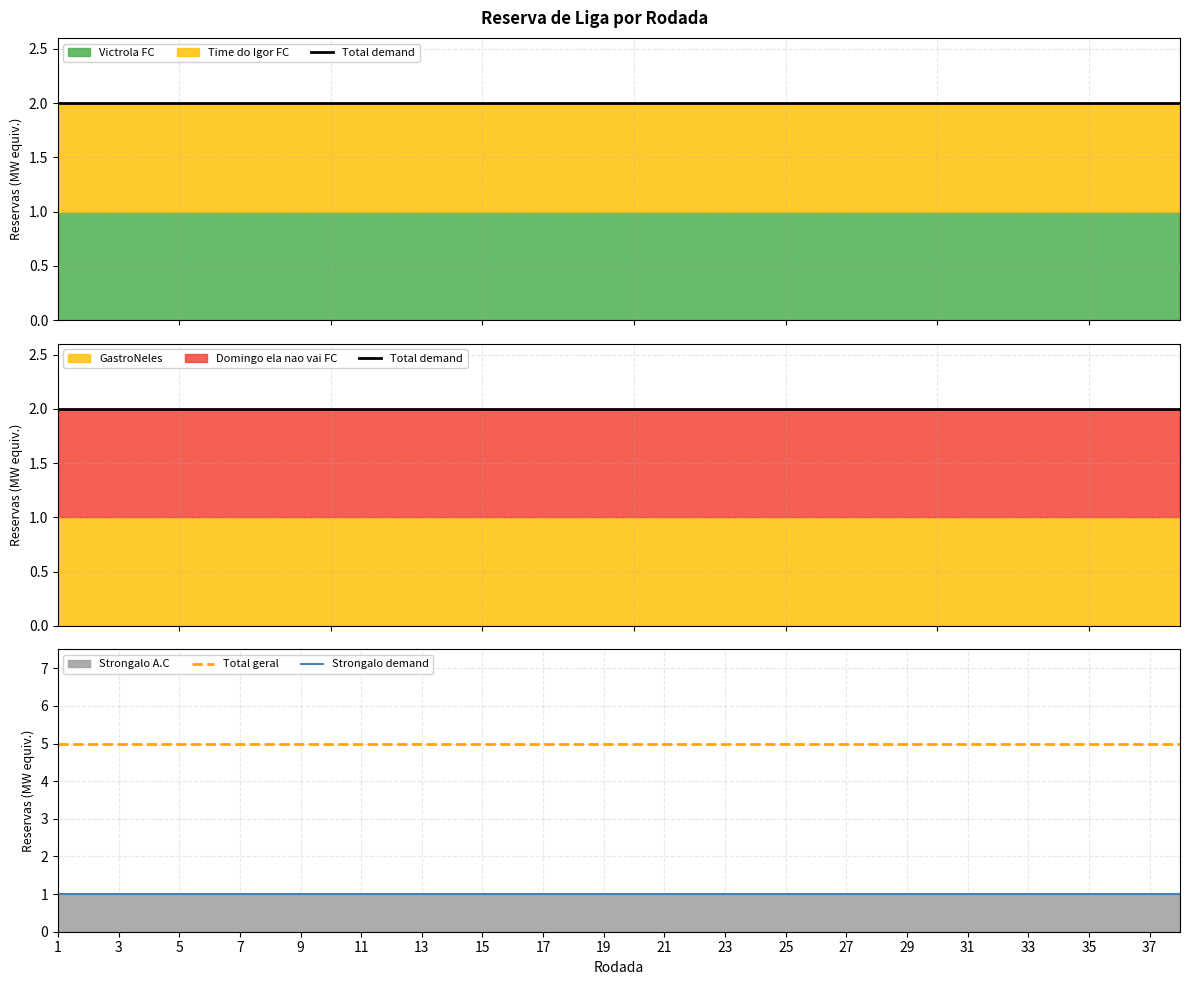

What is the sum of all Total demand values?

76